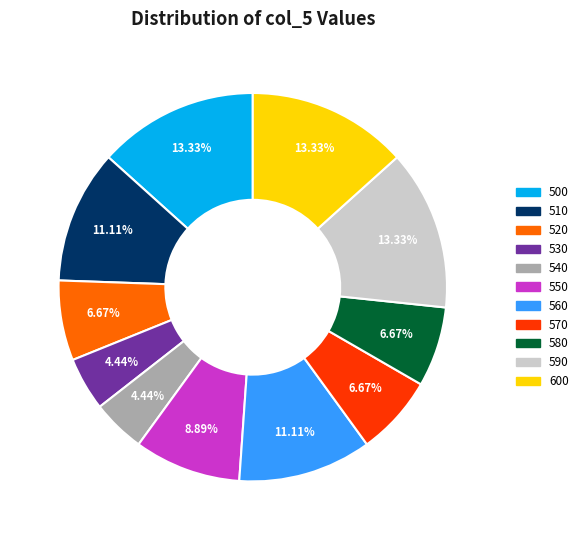

Approximately how many times larger is the value at 510 compared to 560?

1.0